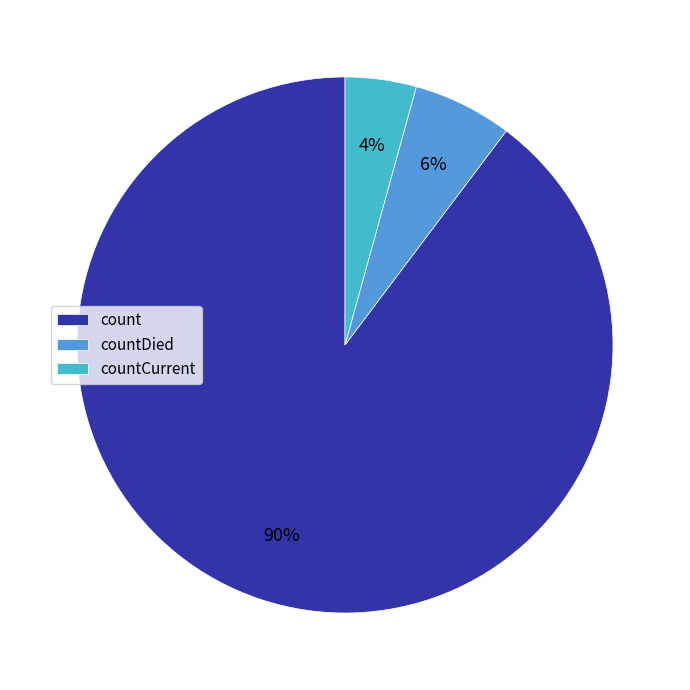

Is countDied the majority of the pie?

No